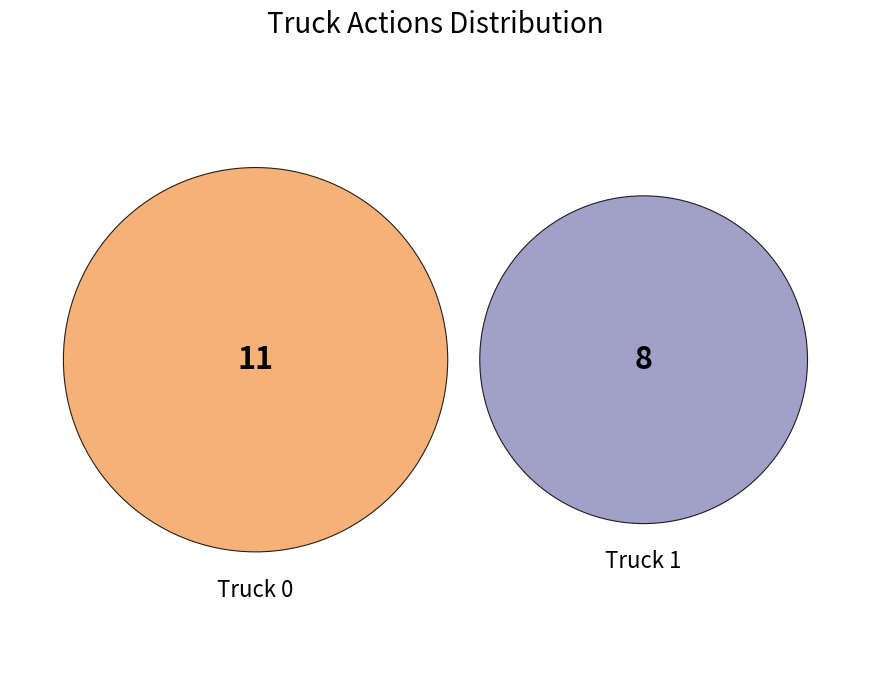

What is the majority slice?

Truck 0